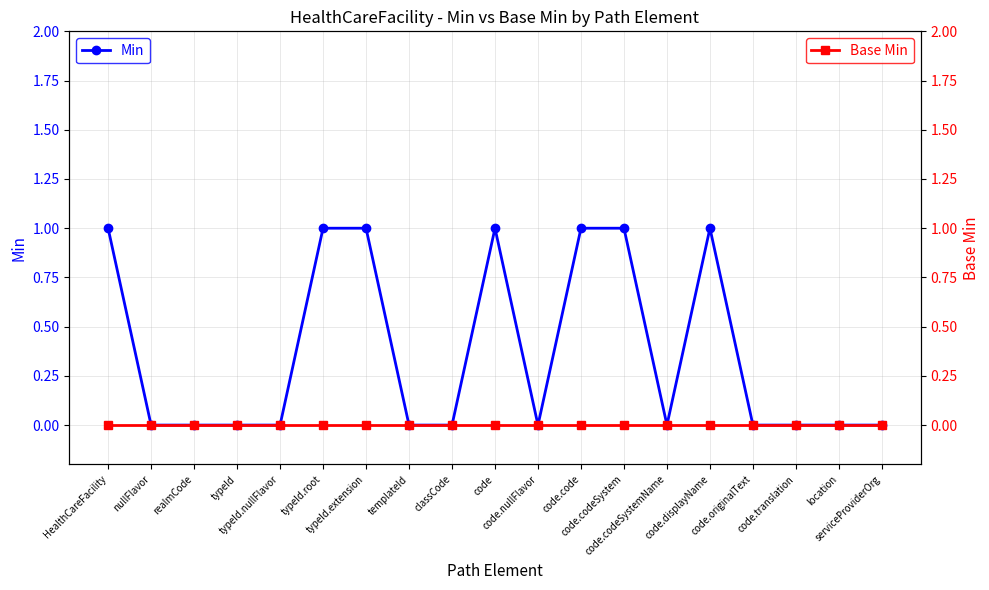

At which category is the sum across all series the highest?

HealthCareFacility